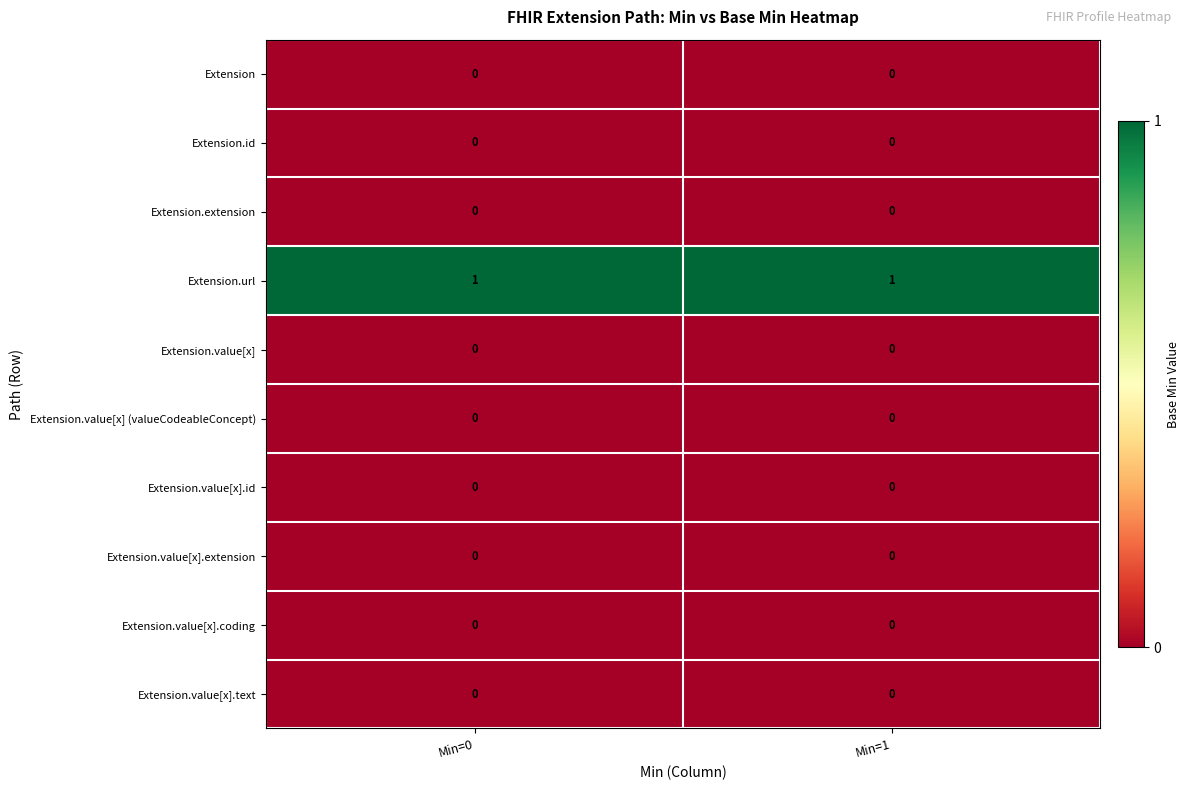

The value of Extension.value[x].text at Min=0 is 0. True or false?

True